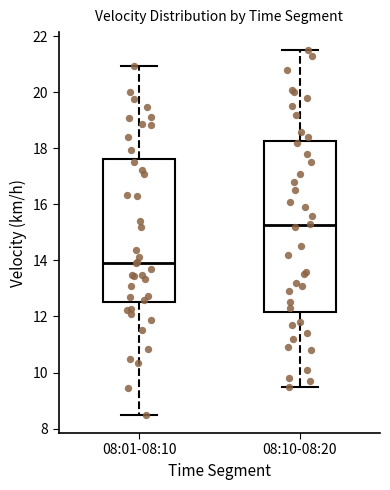

Reading left to right, transcribe this box plot: for each box, give where its median line is, the range the box spans, and where its two whiskers end, as read against the y-axis. The values are not printed on the chart, so give them approximately, as read against the axis.

08:01-08:10: median 14.0, box 12.6 to 17.6, whiskers 8.4 to 21.0
08:10-08:20: median 15.2, box 12.2 to 18.2, whiskers 9.6 to 21.6